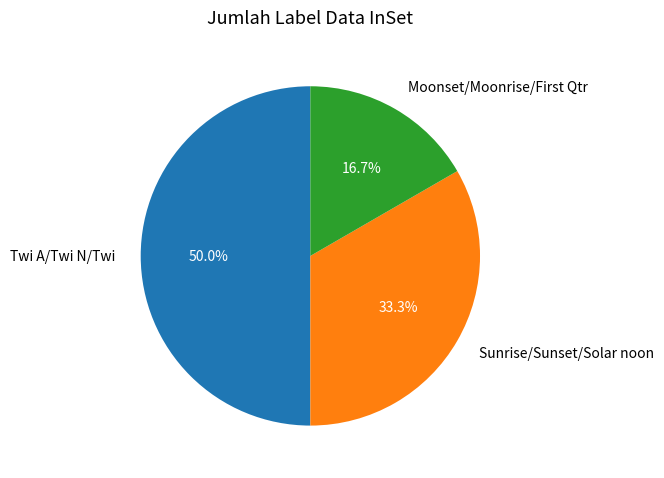

How many segments does this pie chart have?

3